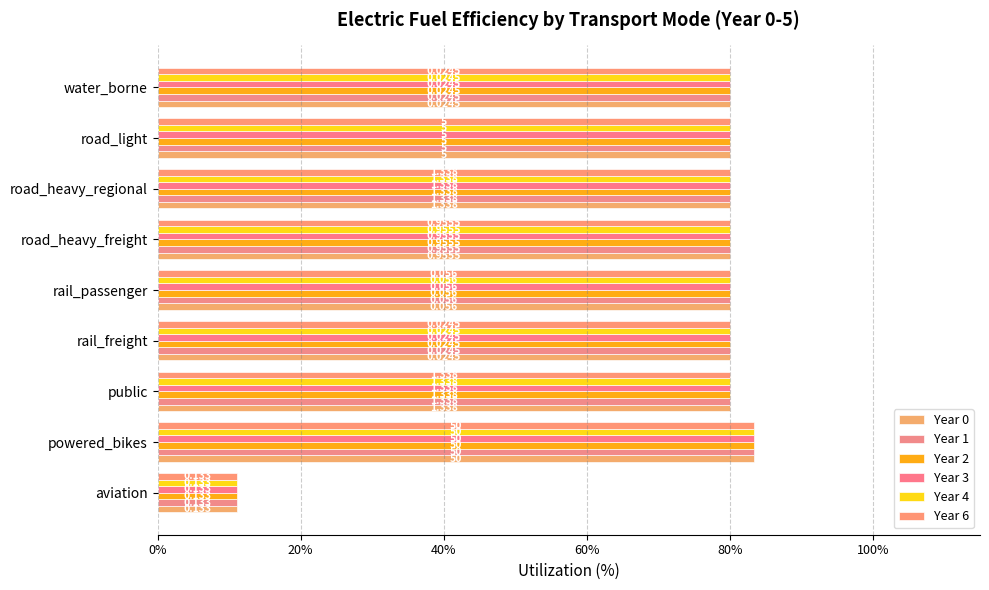

At how many categories does at least one series exceed 66?

8